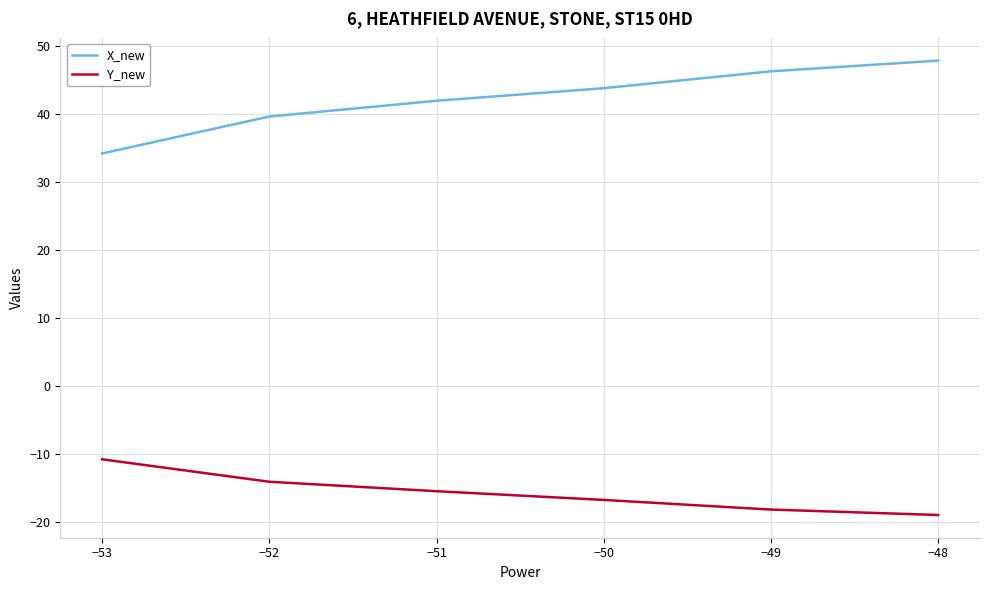

Which series has the widest spread of values?

X_new